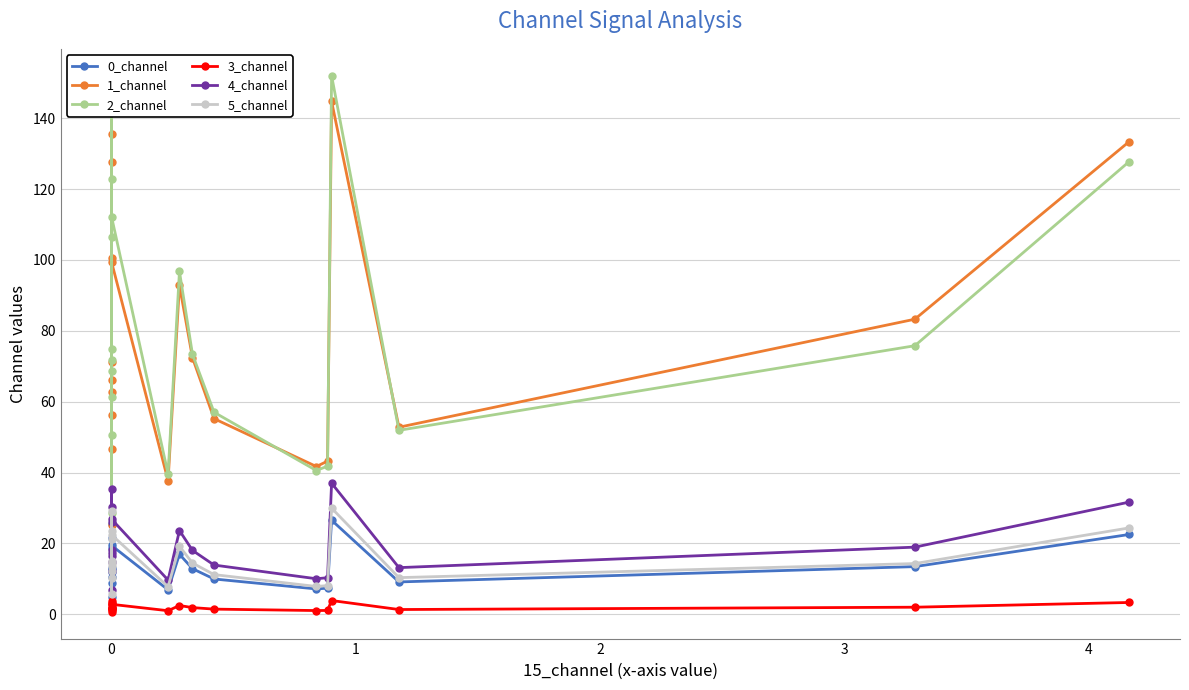

Rank the series by their maximum value, from highest to lowest.

2_channel, 1_channel, 4_channel, 5_channel, 0_channel, 3_channel